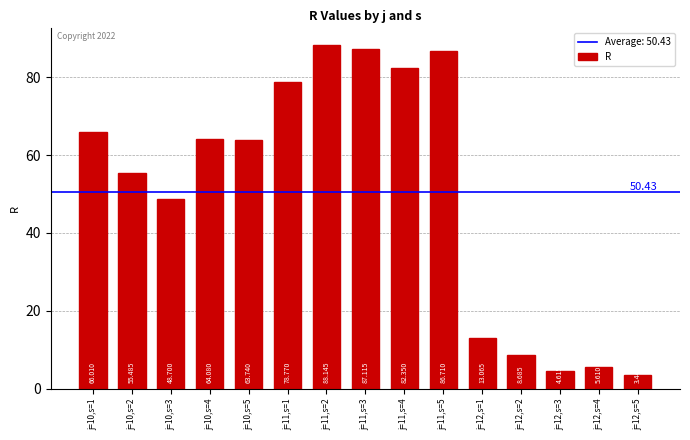

What is the sum of the values at j=10,s=4 and j=10,s=1?

130.1